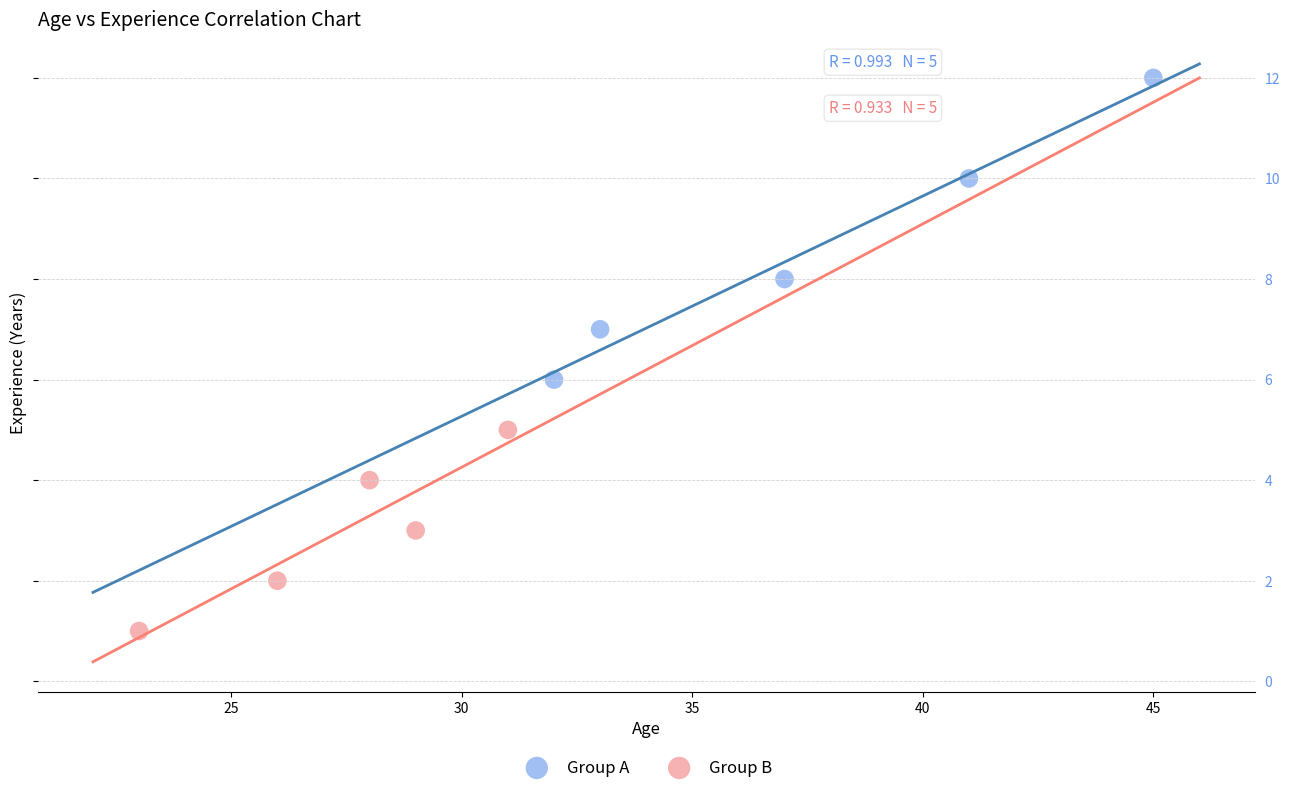

Which series contains the highest Y value?

Group A